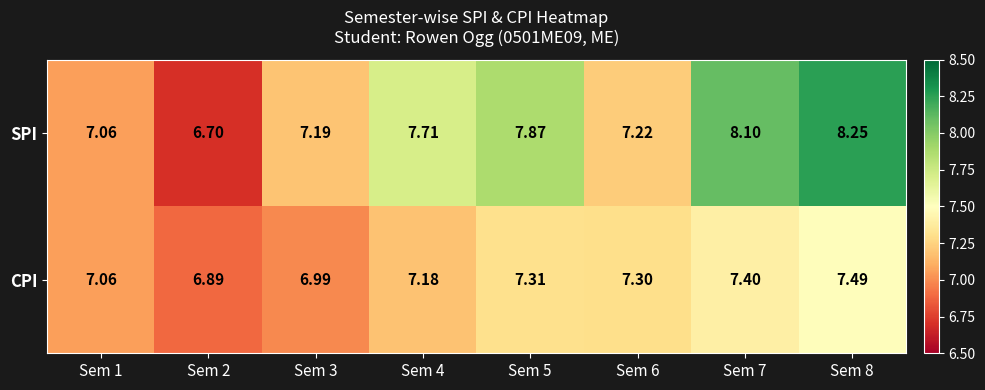

List the series in order of their peak value, highest first.

SPI, CPI